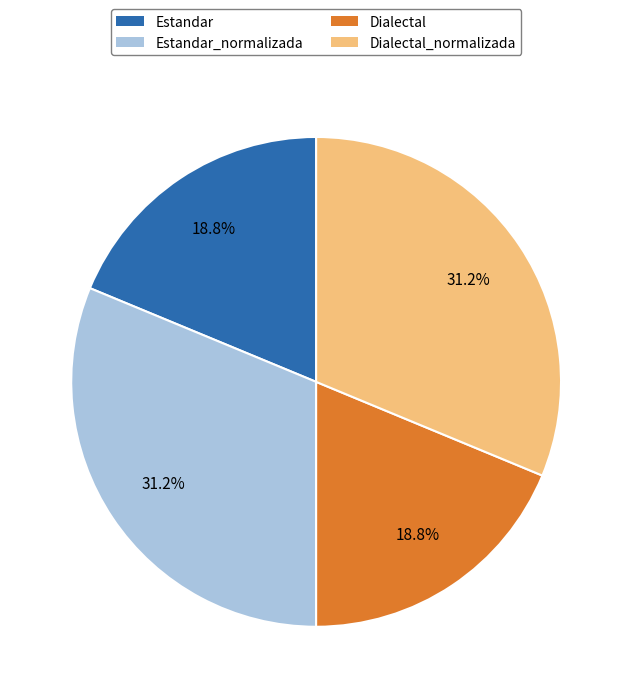

Does any single category account for the majority?

No